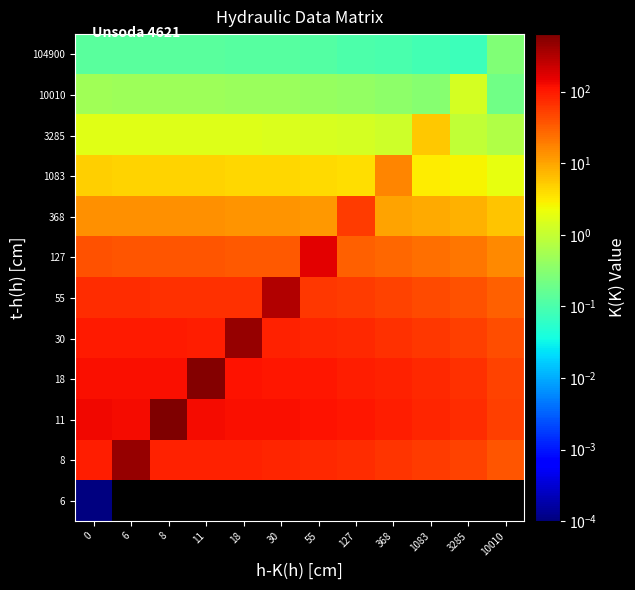

What is the maximum value for 1083?

17.0